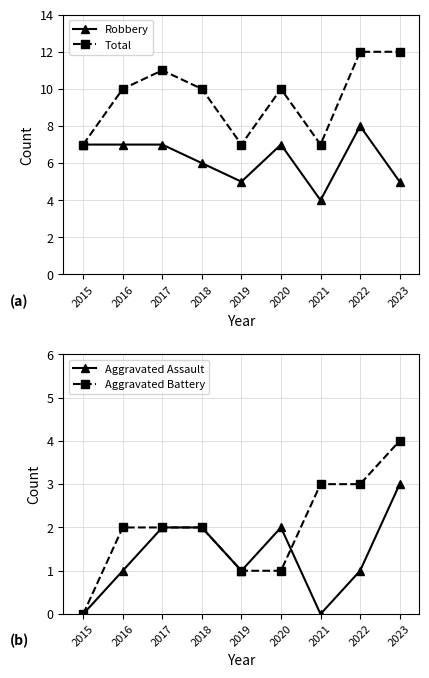

How many series are shown in this chart?

4